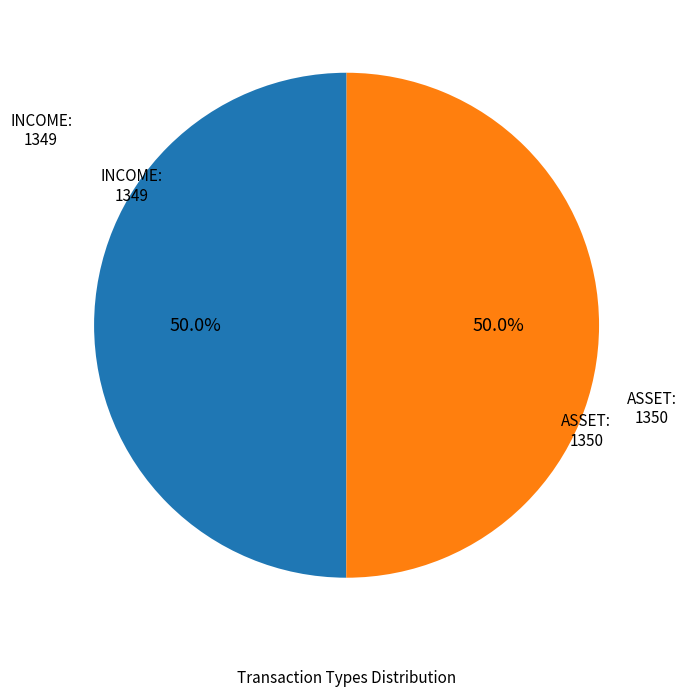

To the nearest percent, what portion does ASSET represent?

50%